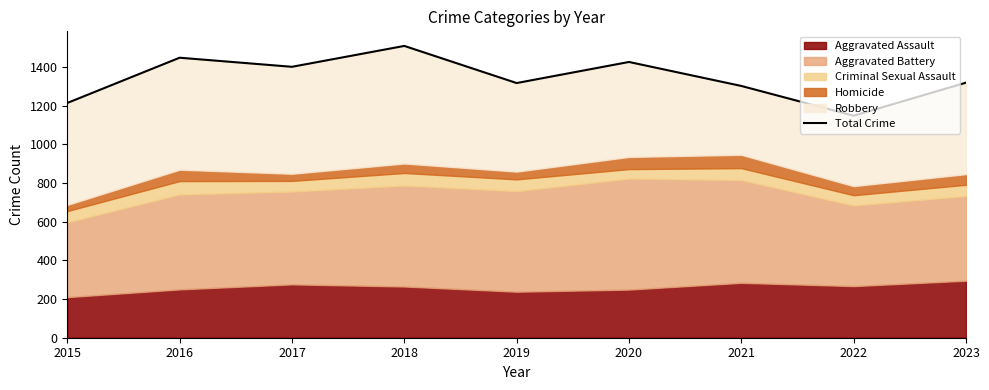

What is the difference between the values at 2021 and 2019?

15